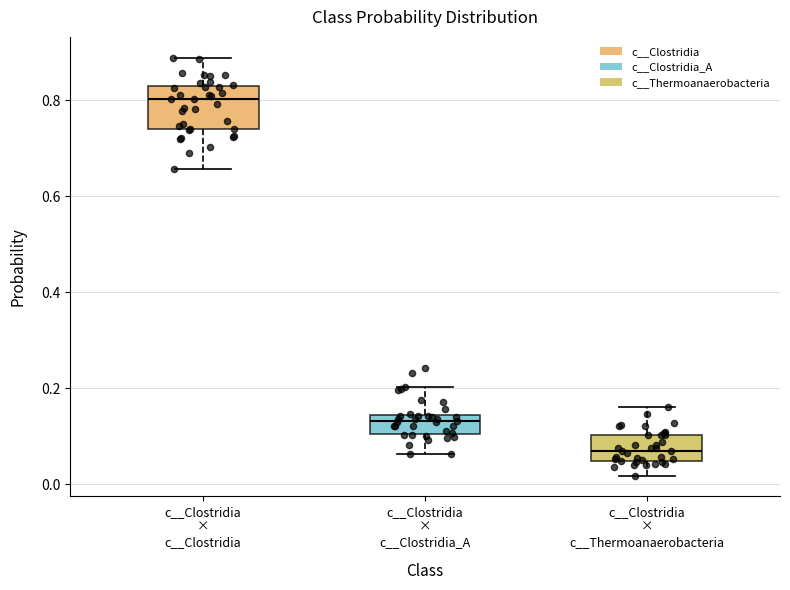

Which box is the tallest, from its lower edge to its upper edge?

c__Clostridia × c__Clostridia